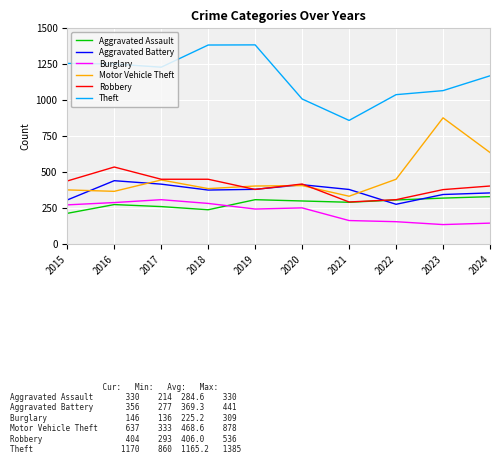

What is the approximate value of Aggravated Assault at 2015?

214